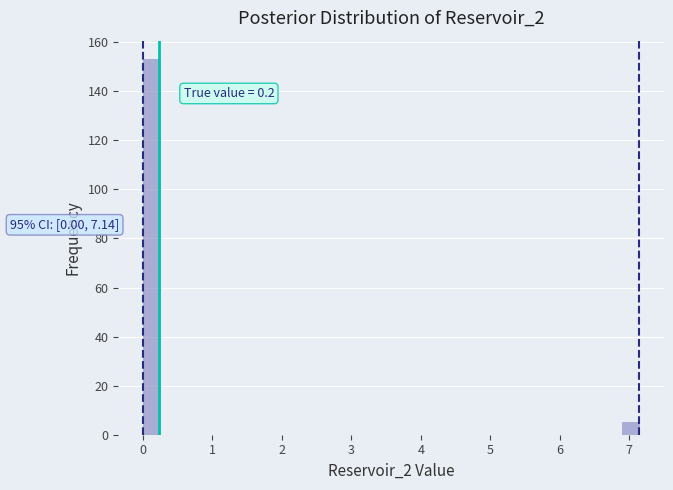

Around what value on the x-axis is the tallest bar? Give the approximate position of its centre, as read against the axis.

0.1